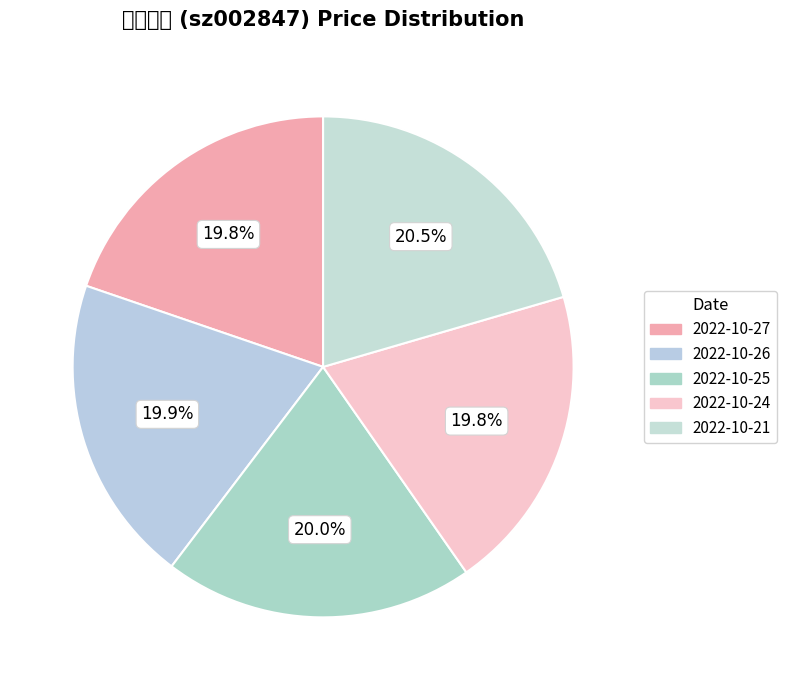

Rank the categories by value from highest to lowest.

2022-10-21, 2022-10-25, 2022-10-26, 2022-10-24, 2022-10-27